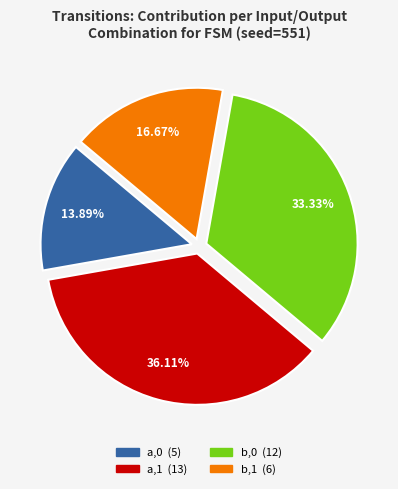

To the nearest percent, what is the difference between the b,0 and b,1 slice percentages?

17%